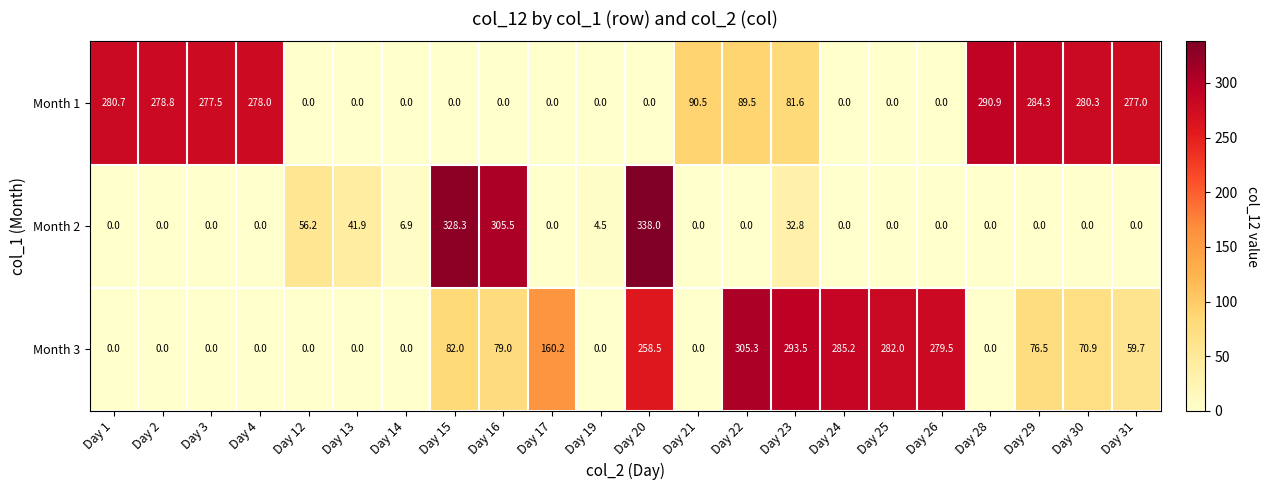

Which series has the largest range (max minus min)?

Month 2